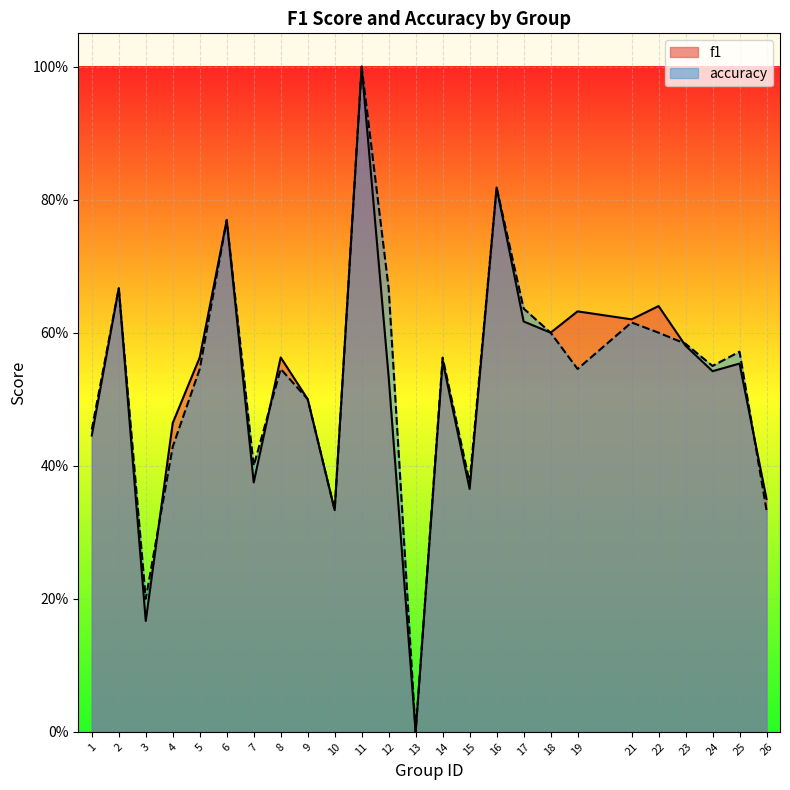

Which has a higher value, 12 or 24?

24